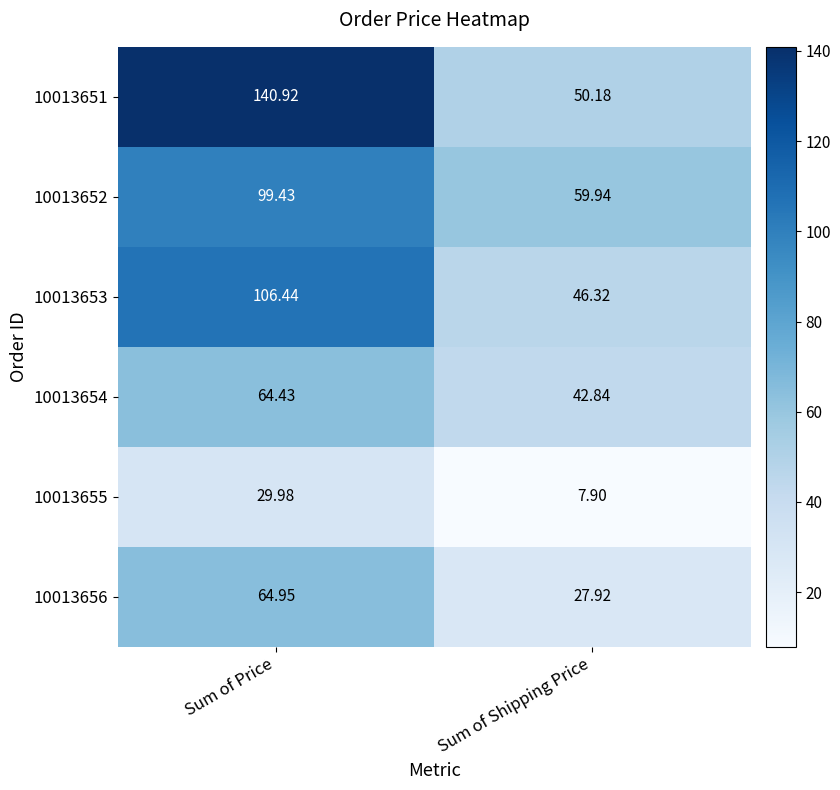

At which label is 10013655 closest to 18?

Sum of Shipping Price